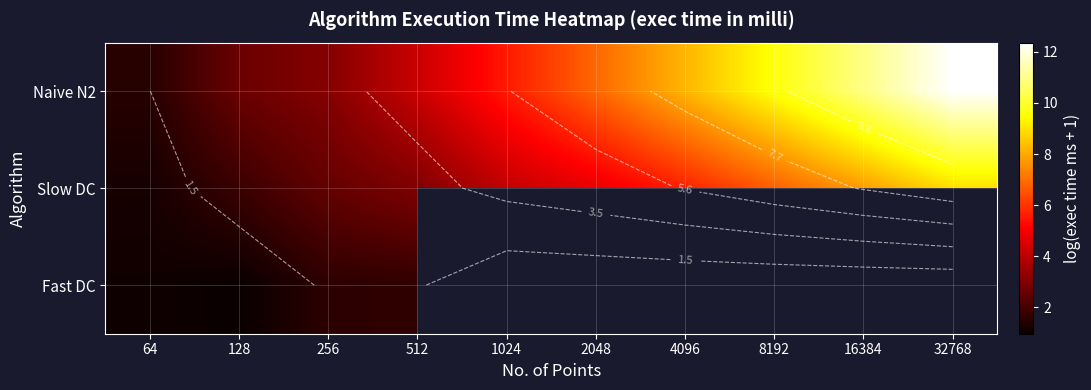

Which series has the largest range (max minus min)?

Naive N2